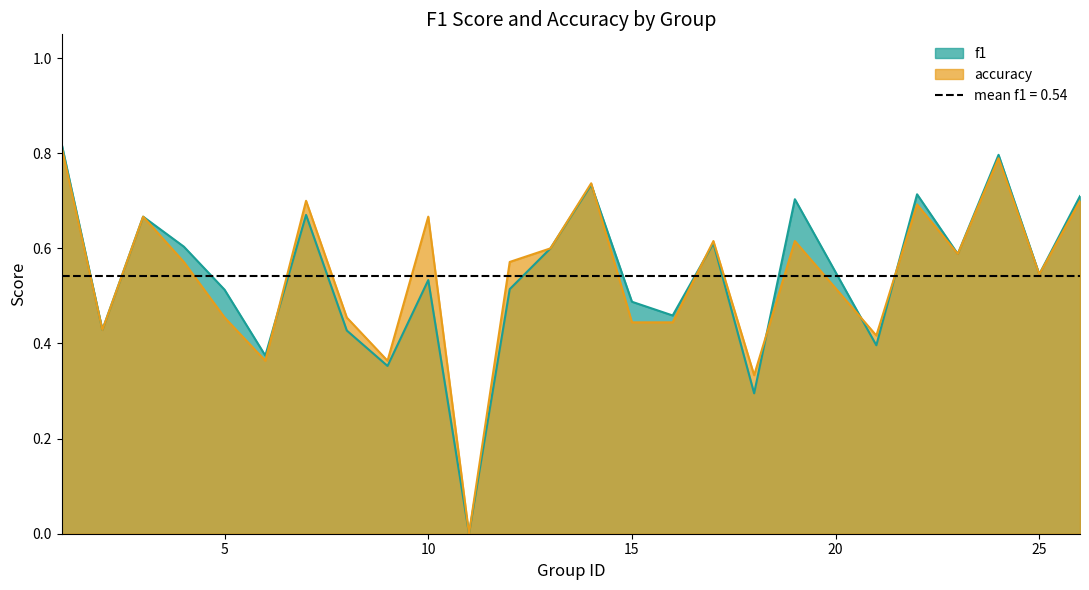

What is the highest value of the f1 series?

0.8